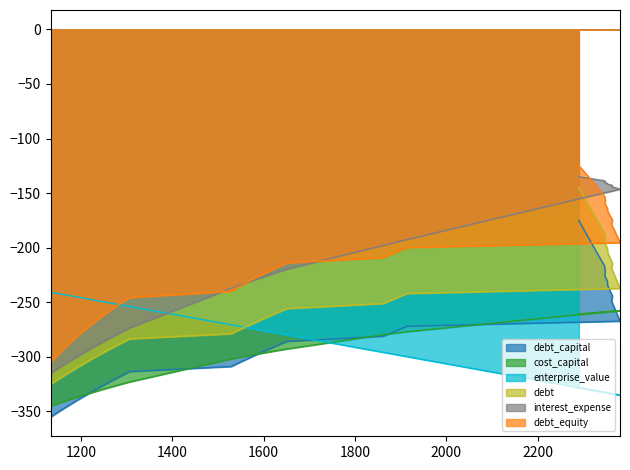

What is the difference between the second highest and minimum values in the cost_capital series?

87.2